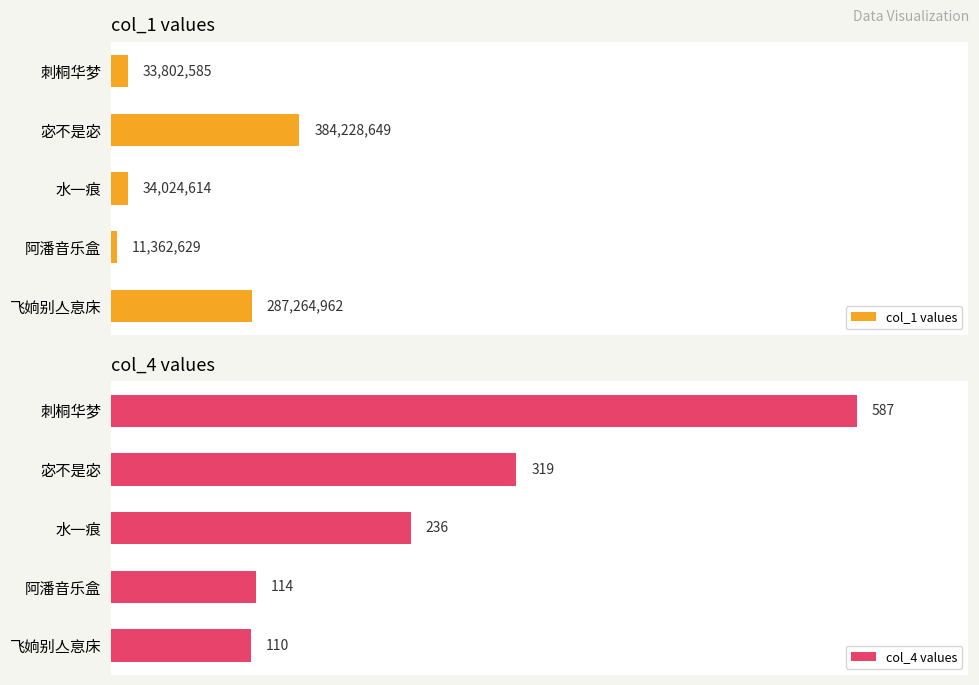

Between 飞姠别亼恴床 and 阿潘音乐盒, which is larger?

飞姠别亼恴床